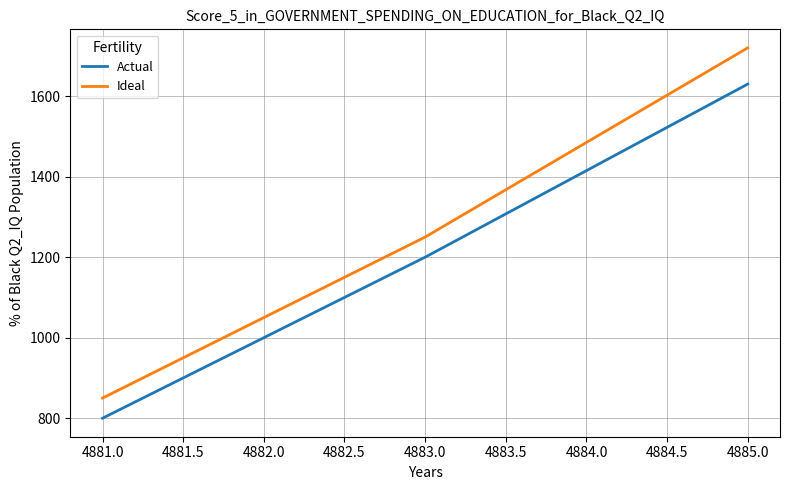

Which series changed the most between 4883.0 and 4885.0?

Ideal